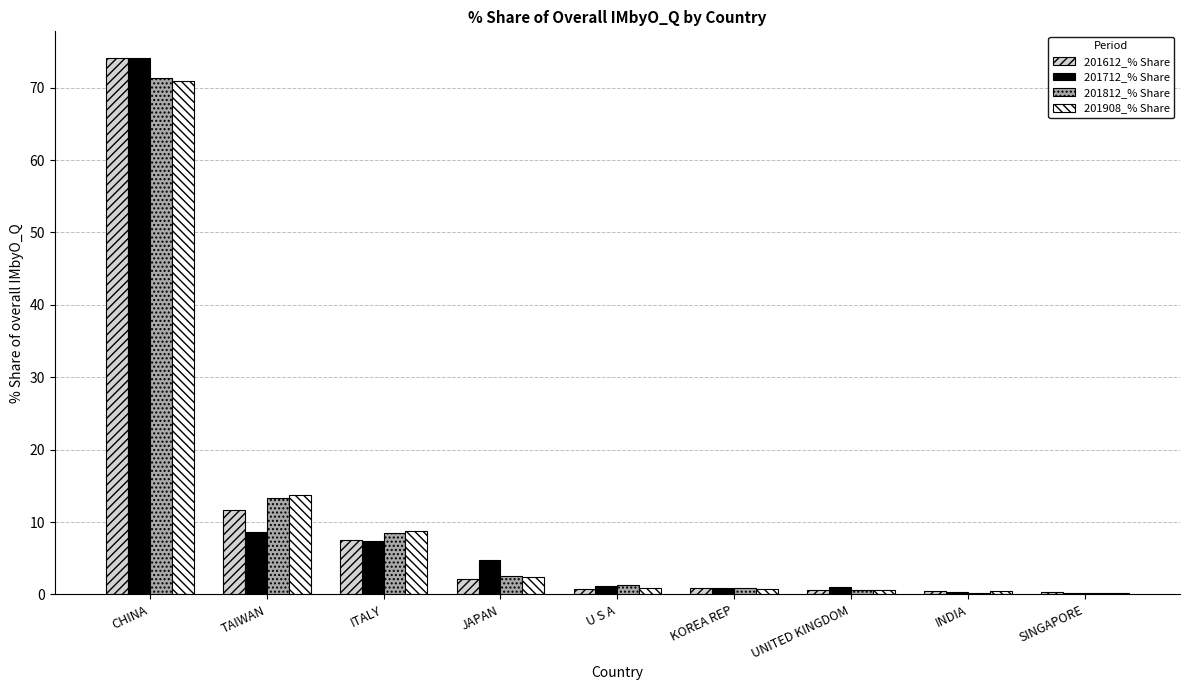

Count the number of data series in this chart.

4